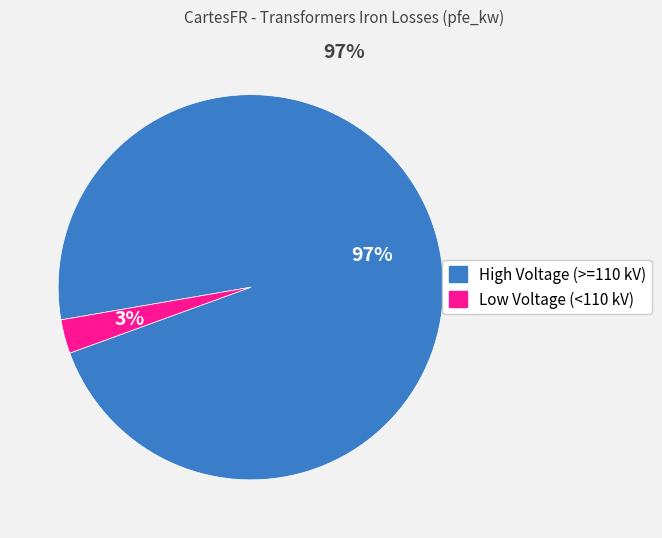

Is there a majority slice in this chart?

Yes